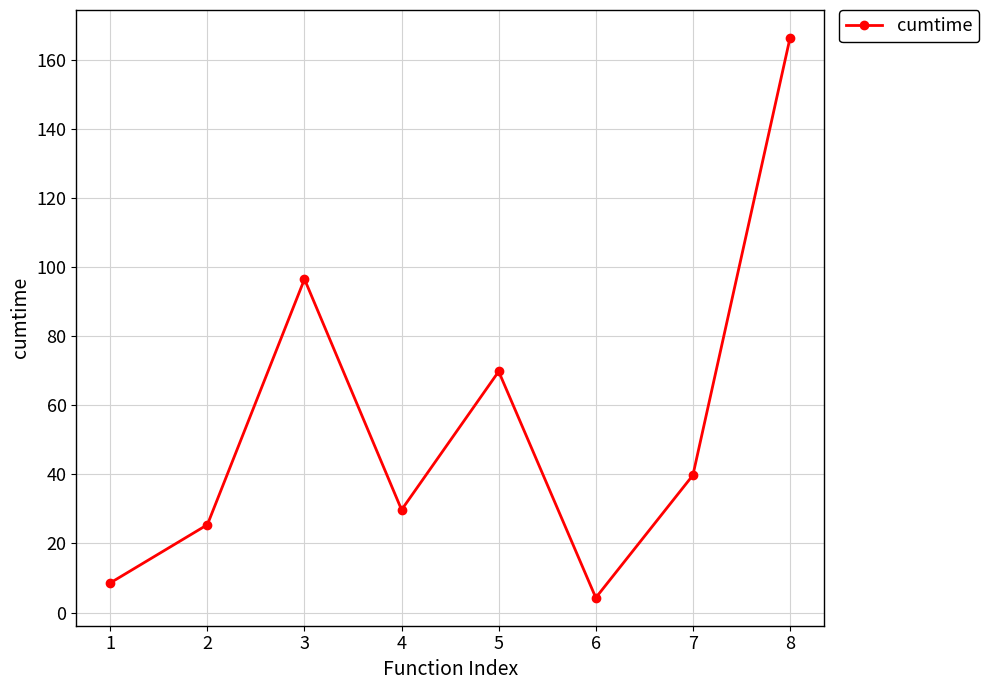

Which category has the lowest value across all series?

6